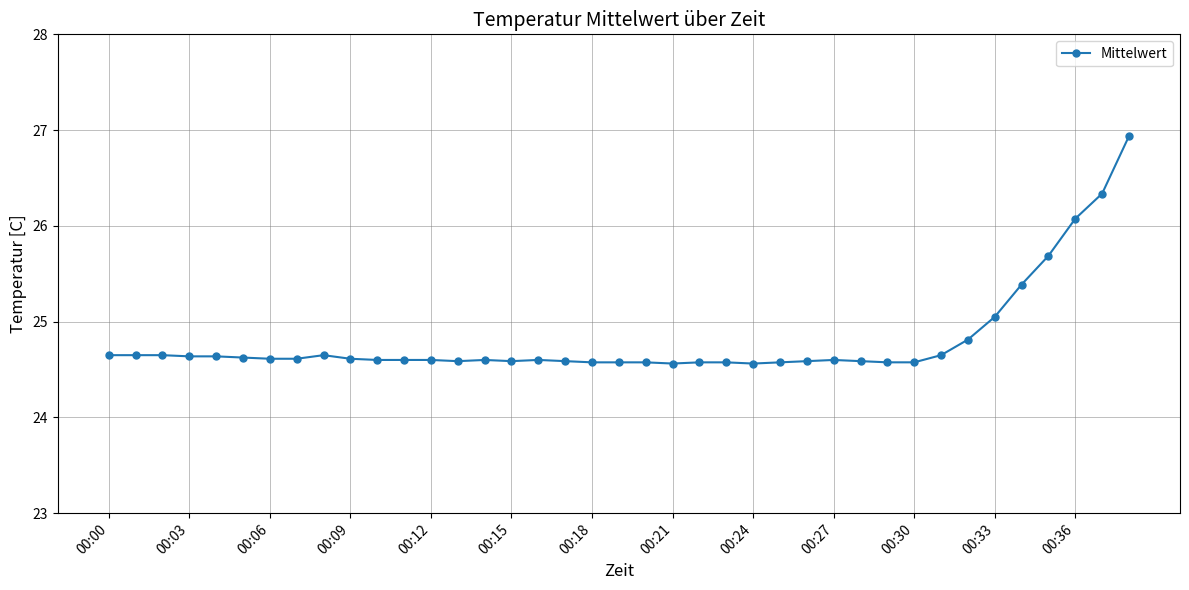

What is the difference between the maximum and second lowest values?

2.4